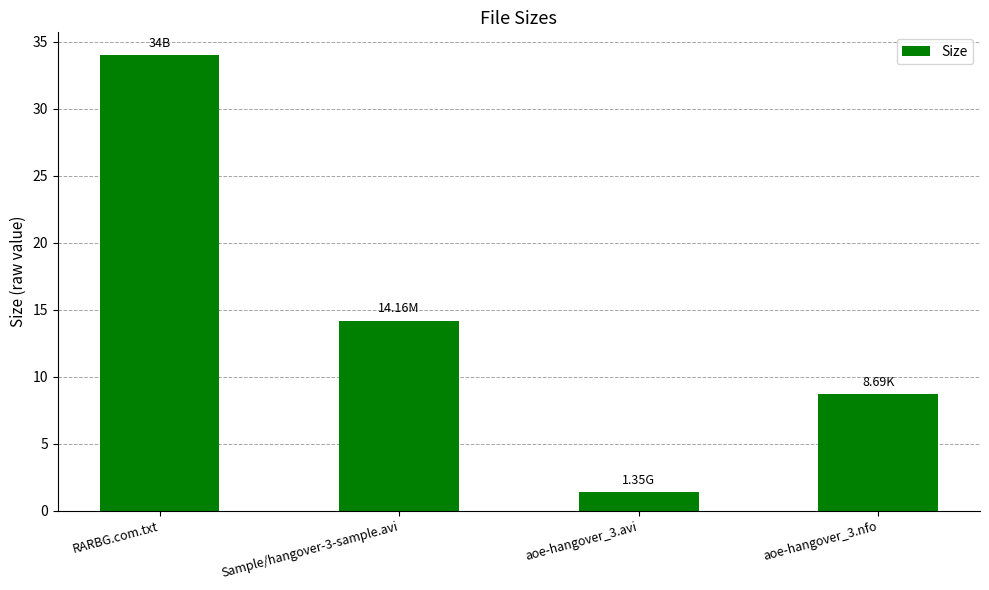

What is the value of the 3rd bar from the left?

1.4